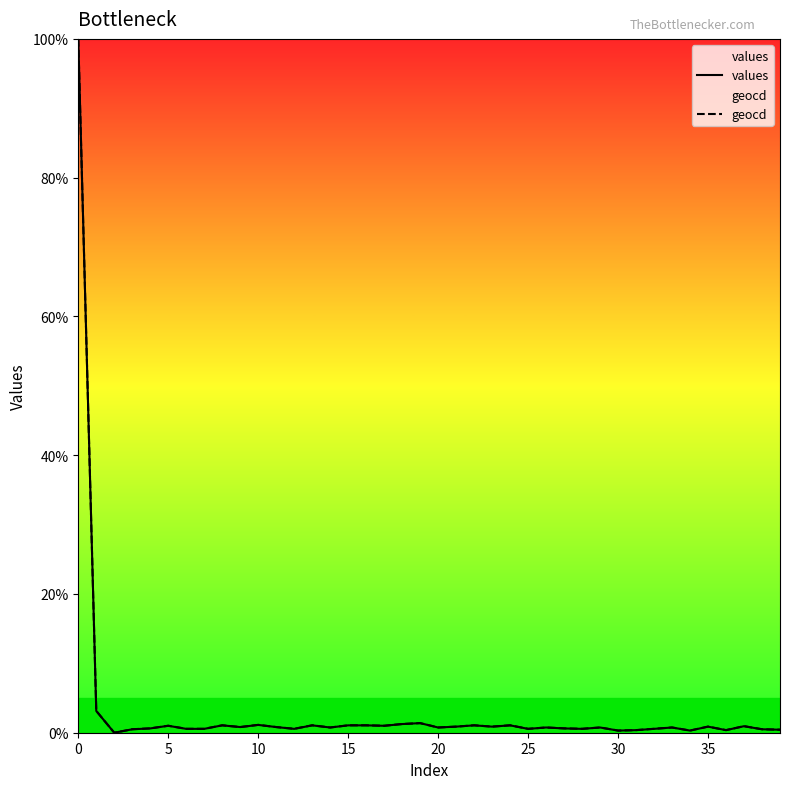

How many distinct data groups are displayed?

2